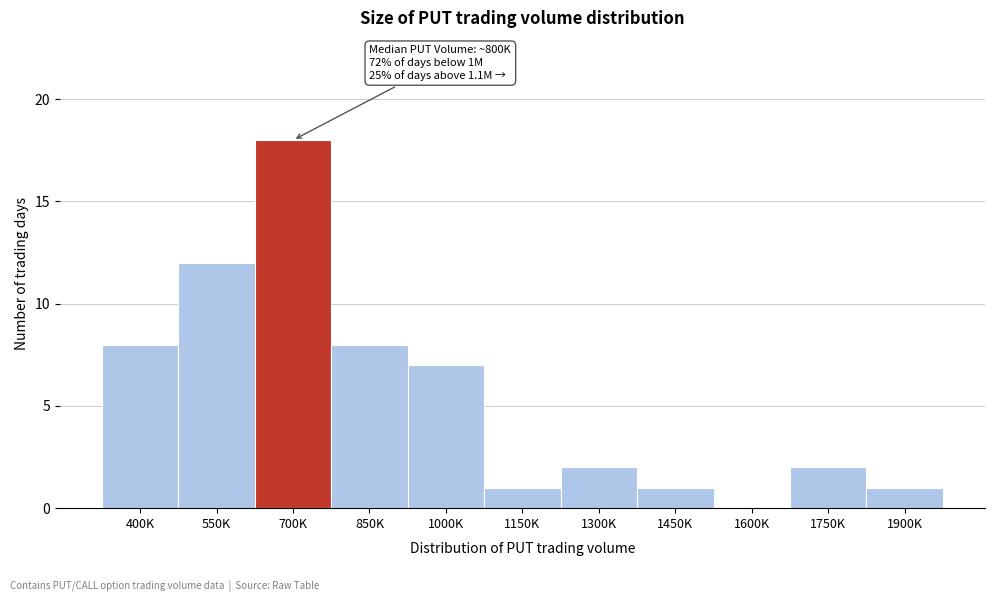

Reading left to right, transcribe all the data shown in this chart.

400K=8	550K=12	700K=18	850K=8	1000K=7	1150K=1	1300K=2	1450K=1	1600K=0	1750K=2	1900K=1